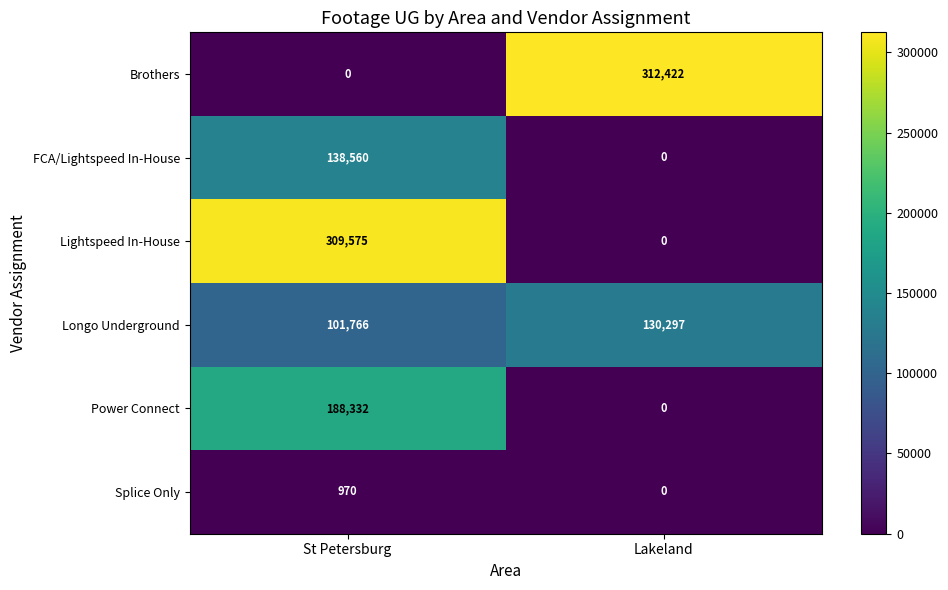

Rank the series by their maximum value, from highest to lowest.

Brothers, Lightspeed In-House, Power Connect, FCA/Lightspeed In-House, Longo Underground, Splice Only